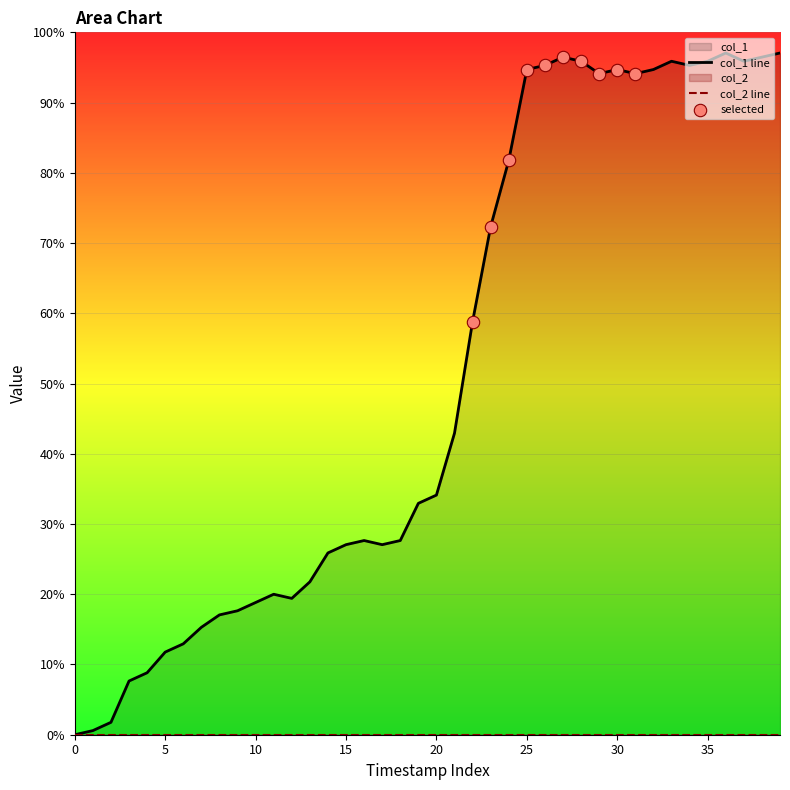

Approximately how many times larger is the value at 22 compared to 25?

0.6